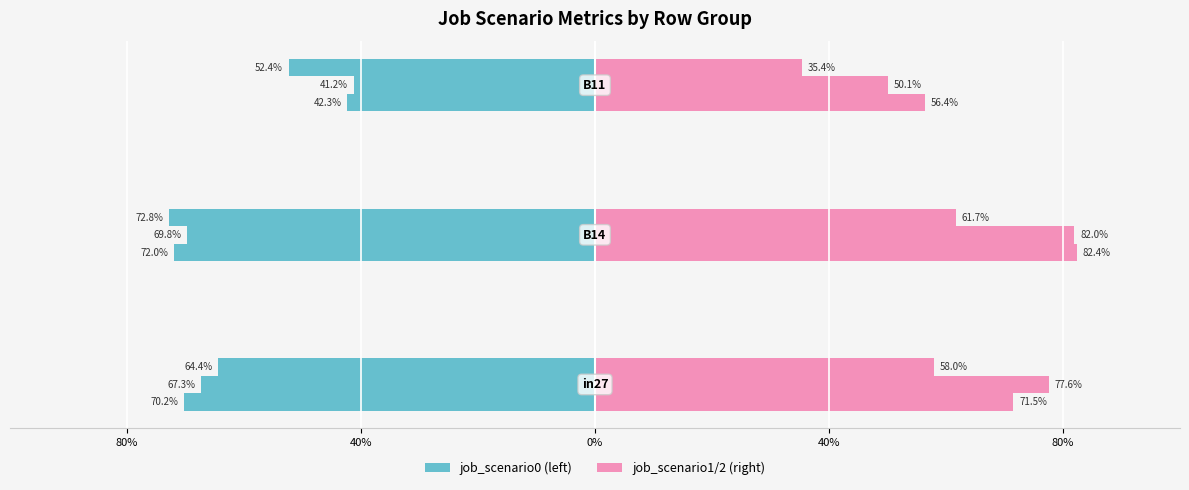

Are the bars horizontal?

Yes